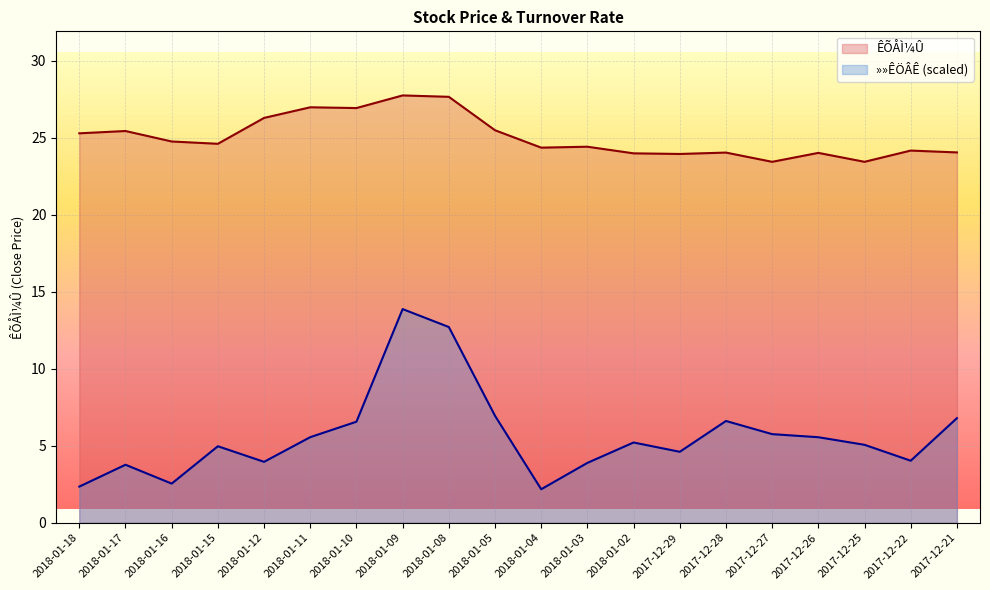

What is the smallest value displayed?

2.2